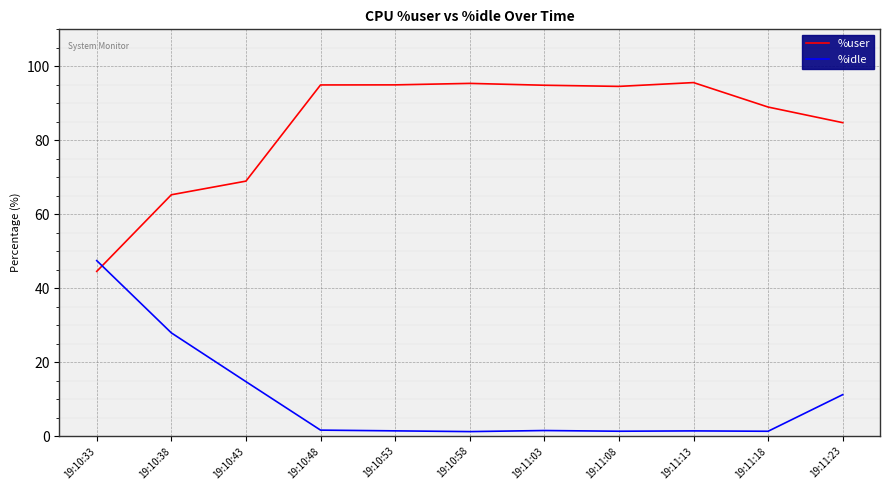

What position from the right is 19:10:43?

9